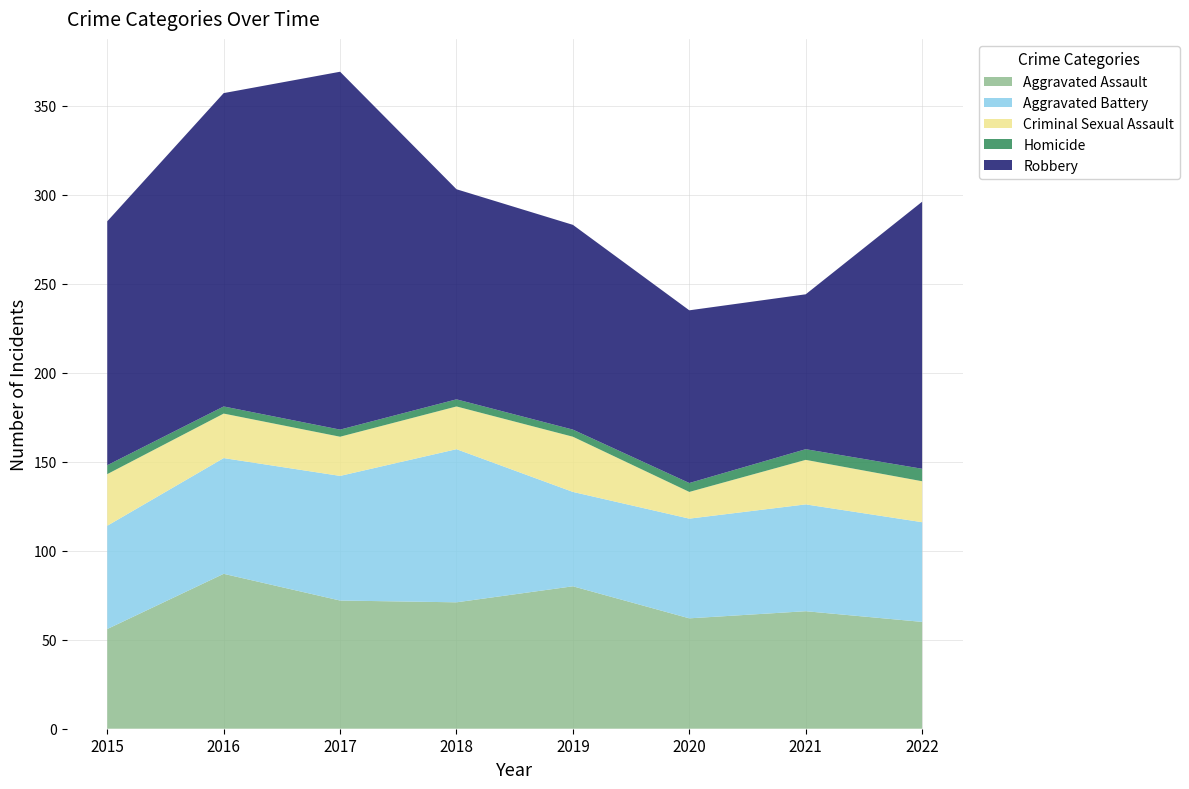

Reading right to left, list all the values displayed in this chart.

Aggravated Assault: 2022=60	2021=66	2020=62	2019=80	2018=71	2017=72	2016=87	2015=56
Aggravated Battery: 2022=56	2021=60	2020=56	2019=53	2018=86	2017=70	2016=65	2015=58
Criminal Sexual Assault: 2022=23	2021=25	2020=15	2019=31	2018=24	2017=22	2016=25	2015=29
Homicide: 2022=7	2021=6	2020=5	2019=4	2018=4	2017=4	2016=4	2015=5
Robbery: 2022=150	2021=87	2020=97	2019=115	2018=118	2017=201	2016=176	2015=137